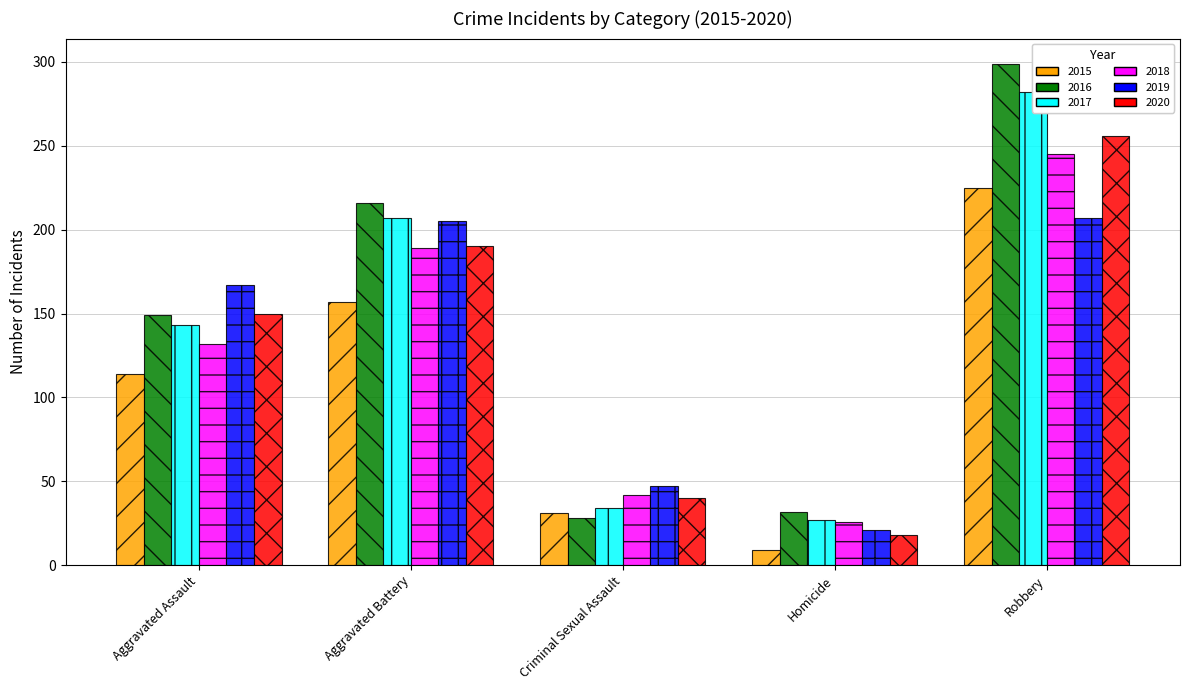

Reading left to right, what are all the values shown in this chart?

2015: 114	157	31	9	225
2016: 149	216	28	32	299
2017: 143	207	34	27	282
2018: 132	189	42	26	245
2019: 167	205	47	21	207
2020: 150	190	40	18	256